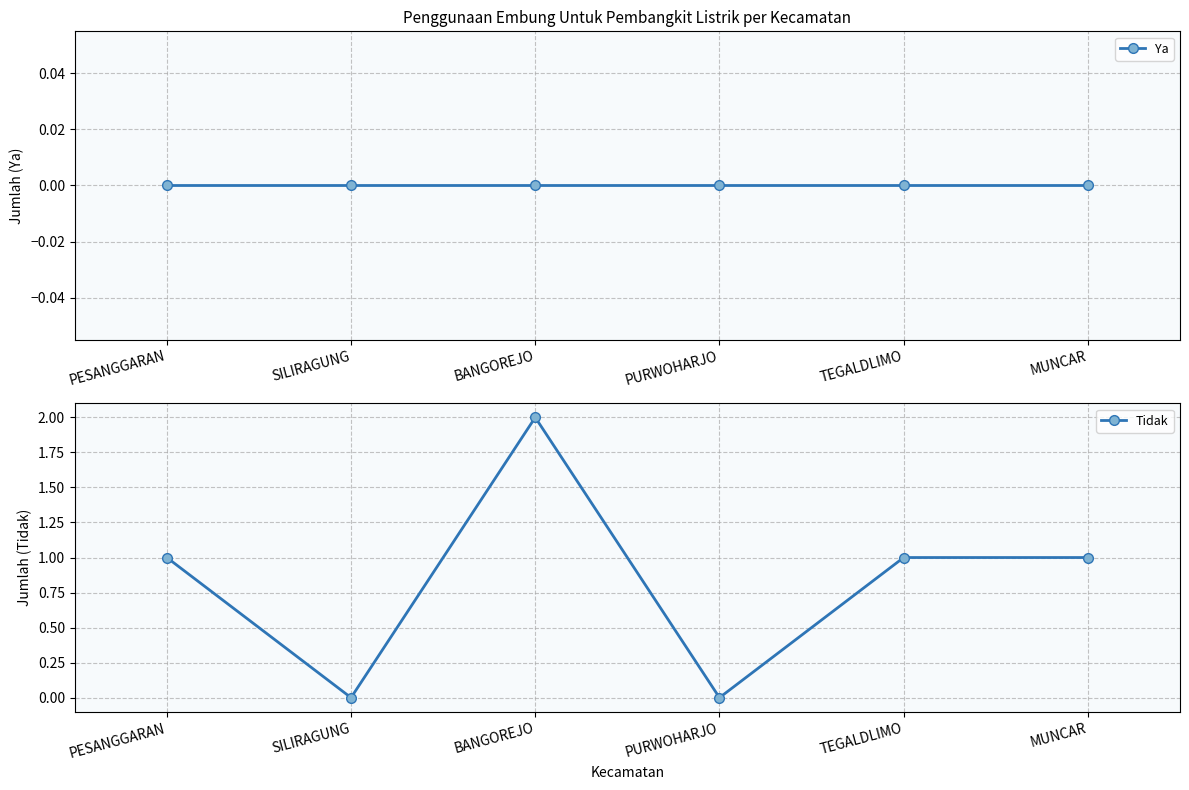

Which series has the largest total across all categories?

Tidak